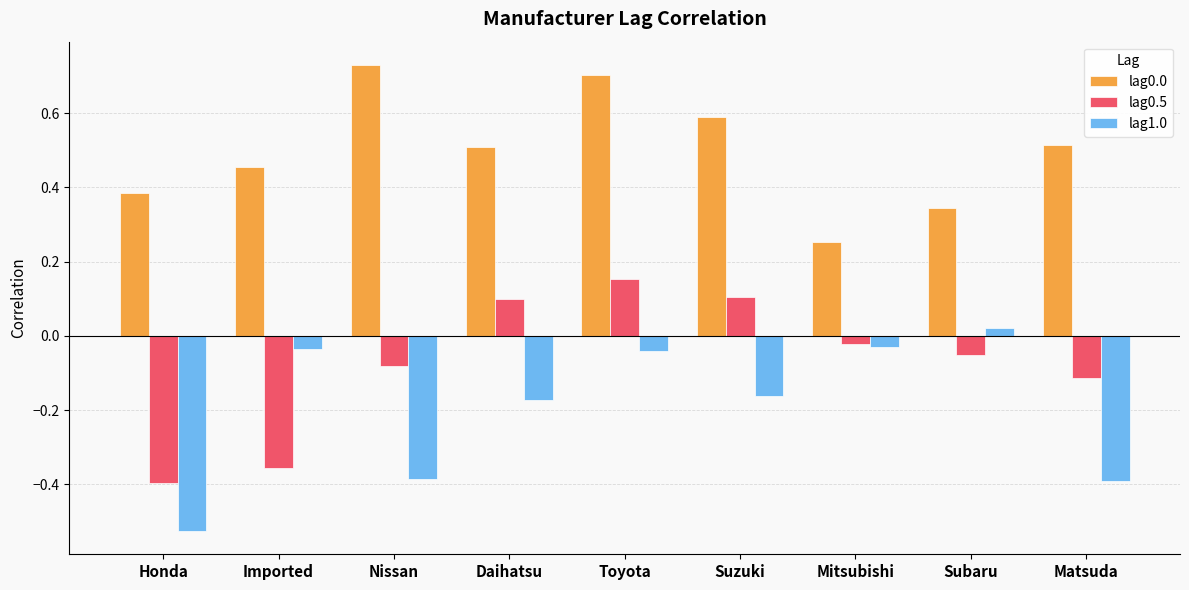

What is the label of the 5th bar from the left?

Toyota